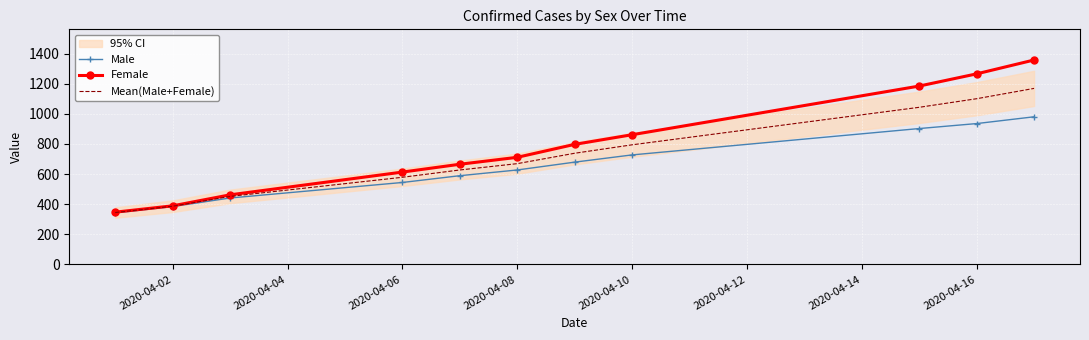

What is the sum of all Female values?

8651.0